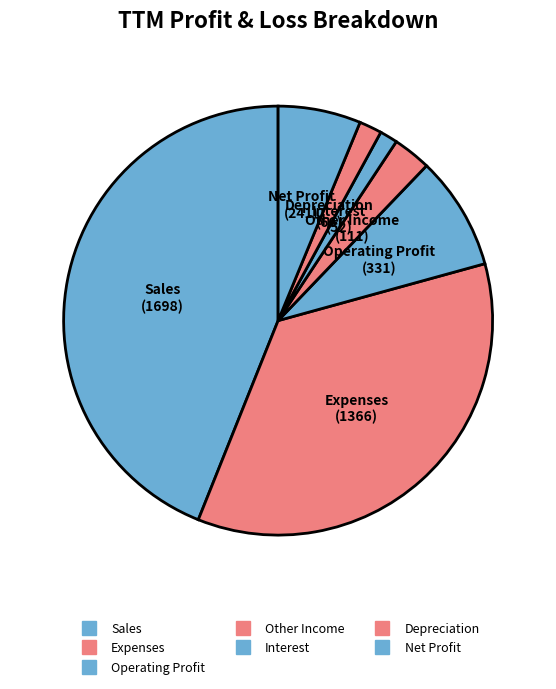

Which slice is the smallest?

Interest